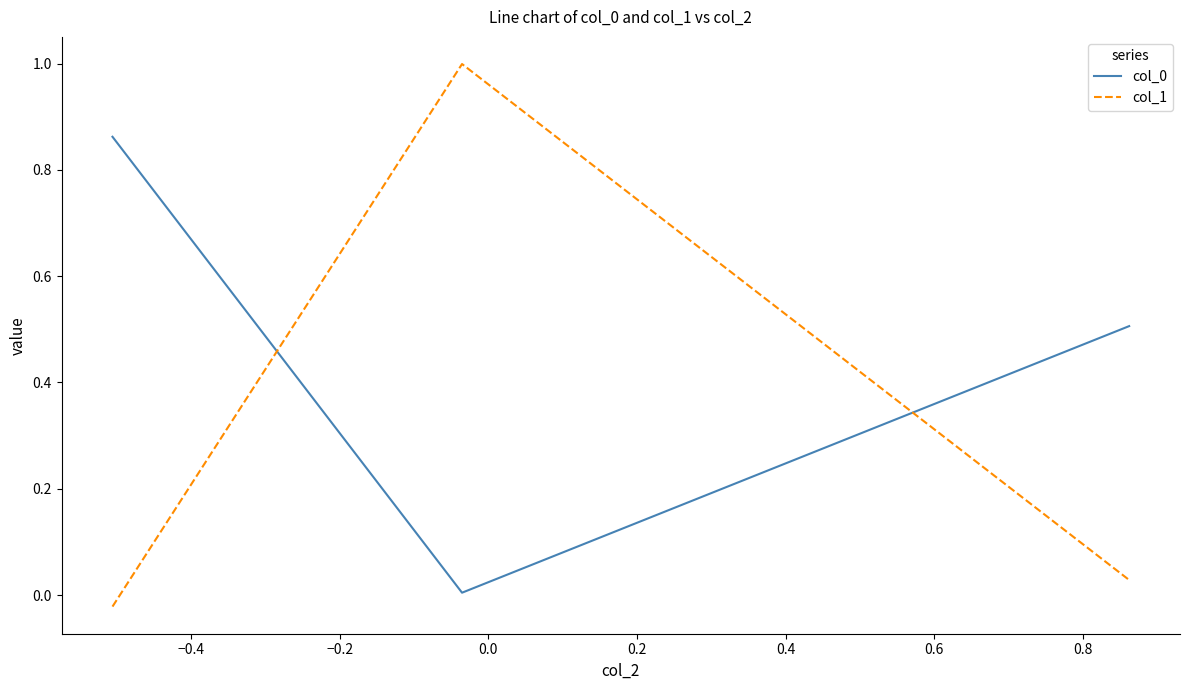

Does the chart have visible grid lines?

No